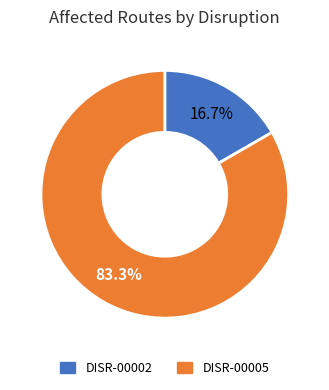

Is it true that DISR-00002 is 22% of the pie?

False